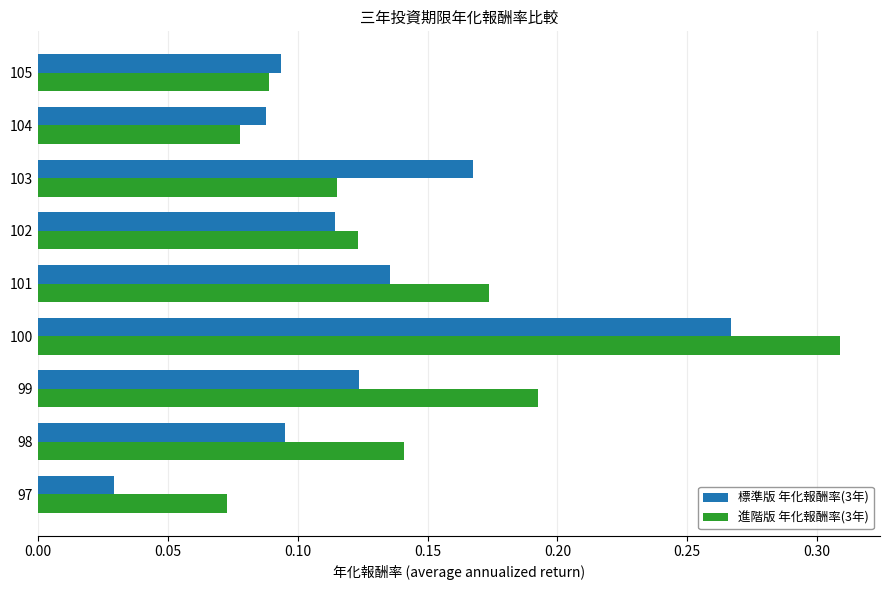

Where is 標準版 年化報酬率(3年) nearest to the value 0?

97